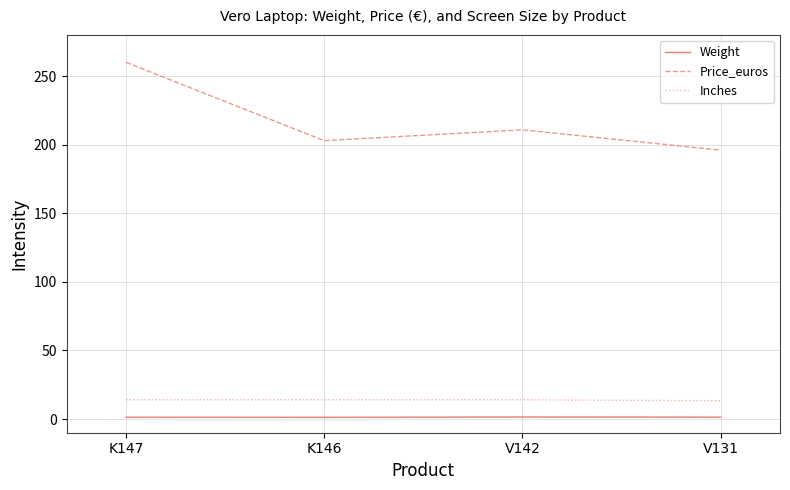

Where is Price_euros nearest to the value 228?

V142